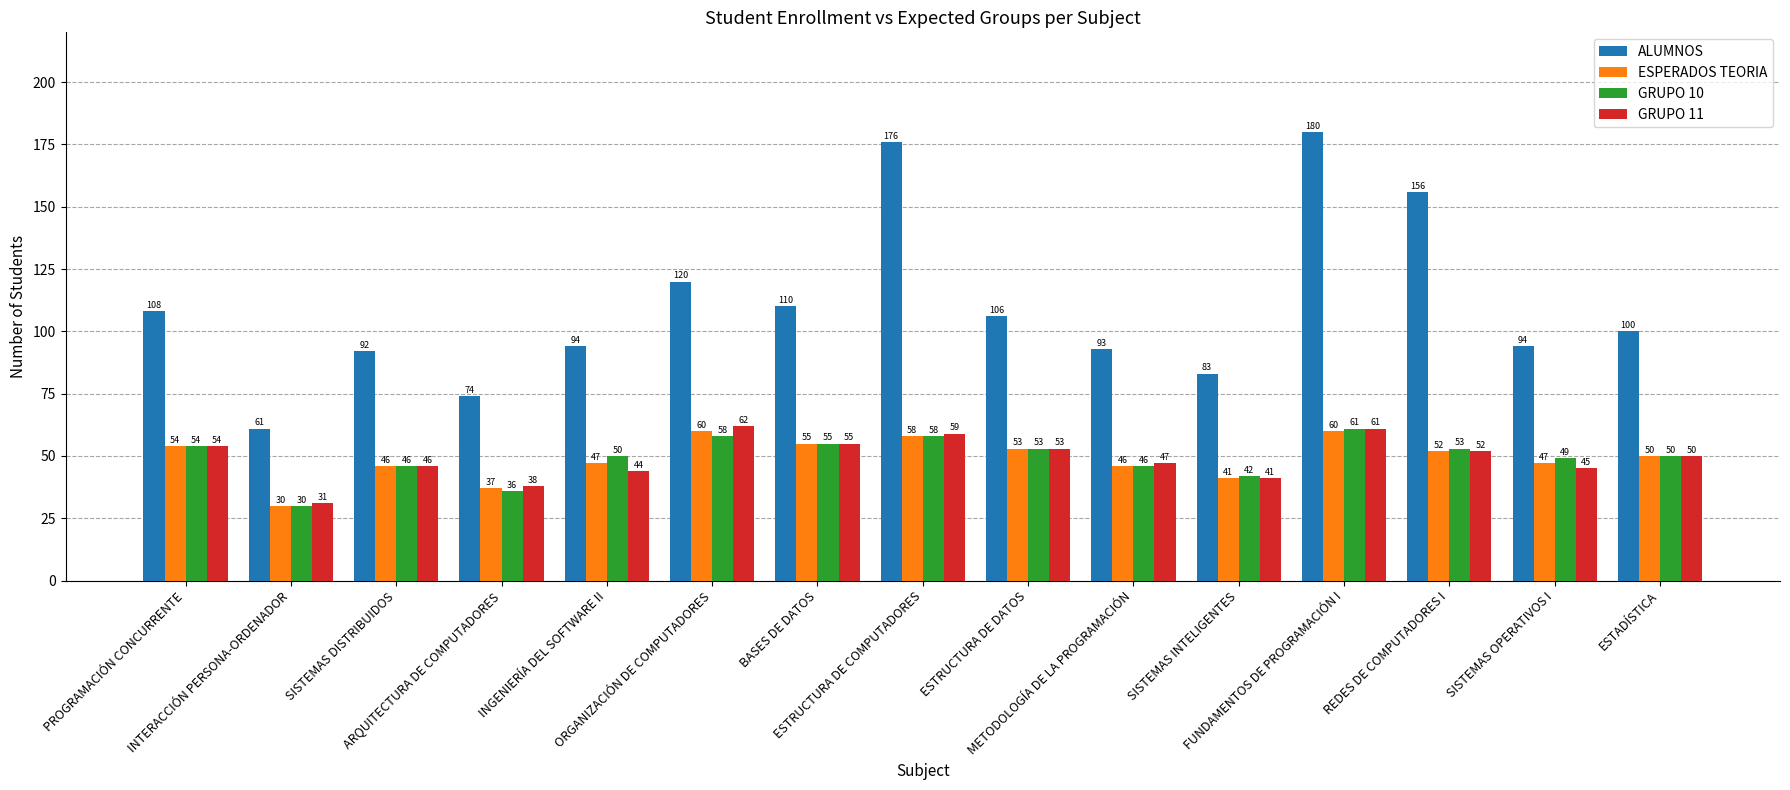

Reading left to right, extract all data points from this chart.

ALUMNOS: PROGRAMACIÓN CONCURRENTE=108	INTERACCIÓN PERSONA-ORDENADOR=61	SISTEMAS DISTRIBUIDOS=92	ARQUITECTURA DE COMPUTADORES=74	INGENIERÍA DEL SOFTWARE II=94	ORGANIZACIÓN DE COMPUTADORES=120	BASES DE DATOS=110	ESTRUCTURA DE COMPUTADORES=176	ESTRUCTURA DE DATOS=106	METODOLOGÍA DE LA PROGRAMACIÓN=93	SISTEMAS INTELIGENTES=83	FUNDAMENTOS DE PROGRAMACIÓN I=180	REDES DE COMPUTADORES I=156	SISTEMAS OPERATIVOS I=94	ESTADÍSTICA=100
ESPERADOS TEORIA: PROGRAMACIÓN CONCURRENTE=54	INTERACCIÓN PERSONA-ORDENADOR=30	SISTEMAS DISTRIBUIDOS=46	ARQUITECTURA DE COMPUTADORES=37	INGENIERÍA DEL SOFTWARE II=47	ORGANIZACIÓN DE COMPUTADORES=60	BASES DE DATOS=55	ESTRUCTURA DE COMPUTADORES=58	ESTRUCTURA DE DATOS=53	METODOLOGÍA DE LA PROGRAMACIÓN=46	SISTEMAS INTELIGENTES=41	FUNDAMENTOS DE PROGRAMACIÓN I=60	REDES DE COMPUTADORES I=52	SISTEMAS OPERATIVOS I=47	ESTADÍSTICA=50
GRUPO 10: PROGRAMACIÓN CONCURRENTE=54	INTERACCIÓN PERSONA-ORDENADOR=30	SISTEMAS DISTRIBUIDOS=46	ARQUITECTURA DE COMPUTADORES=36	INGENIERÍA DEL SOFTWARE II=50	ORGANIZACIÓN DE COMPUTADORES=58	BASES DE DATOS=55	ESTRUCTURA DE COMPUTADORES=58	ESTRUCTURA DE DATOS=53	METODOLOGÍA DE LA PROGRAMACIÓN=46	SISTEMAS INTELIGENTES=42	FUNDAMENTOS DE PROGRAMACIÓN I=61	REDES DE COMPUTADORES I=53	SISTEMAS OPERATIVOS I=49	ESTADÍSTICA=50
GRUPO 11: PROGRAMACIÓN CONCURRENTE=54	INTERACCIÓN PERSONA-ORDENADOR=31	SISTEMAS DISTRIBUIDOS=46	ARQUITECTURA DE COMPUTADORES=38	INGENIERÍA DEL SOFTWARE II=44	ORGANIZACIÓN DE COMPUTADORES=62	BASES DE DATOS=55	ESTRUCTURA DE COMPUTADORES=59	ESTRUCTURA DE DATOS=53	METODOLOGÍA DE LA PROGRAMACIÓN=47	SISTEMAS INTELIGENTES=41	FUNDAMENTOS DE PROGRAMACIÓN I=61	REDES DE COMPUTADORES I=52	SISTEMAS OPERATIVOS I=45	ESTADÍSTICA=50